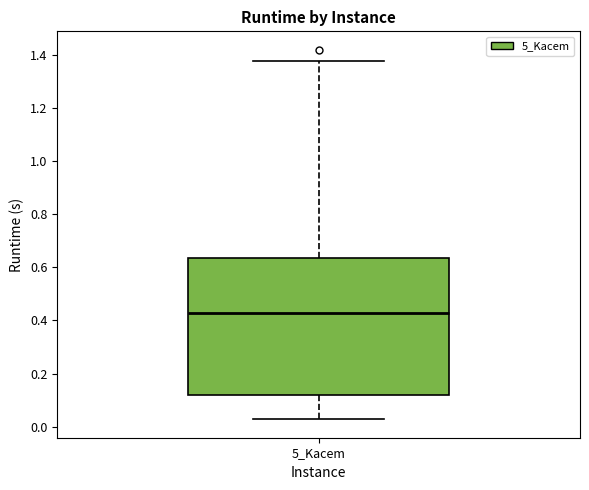

Where does the median line of the box for 5_Kacem sit on the y-axis? The values are not printed on the chart, so give them approximately, as read against the axis.

0.42